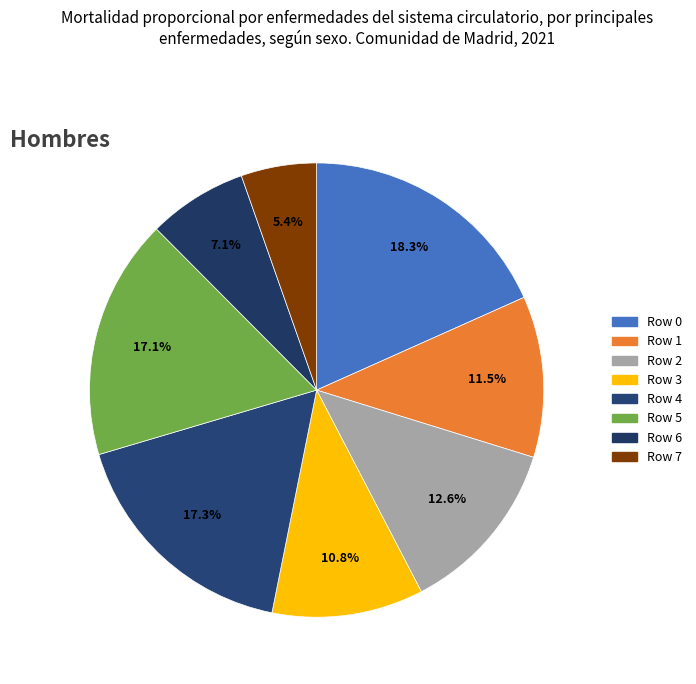

Between Row 1 and Row 3, which is larger?

Row 1